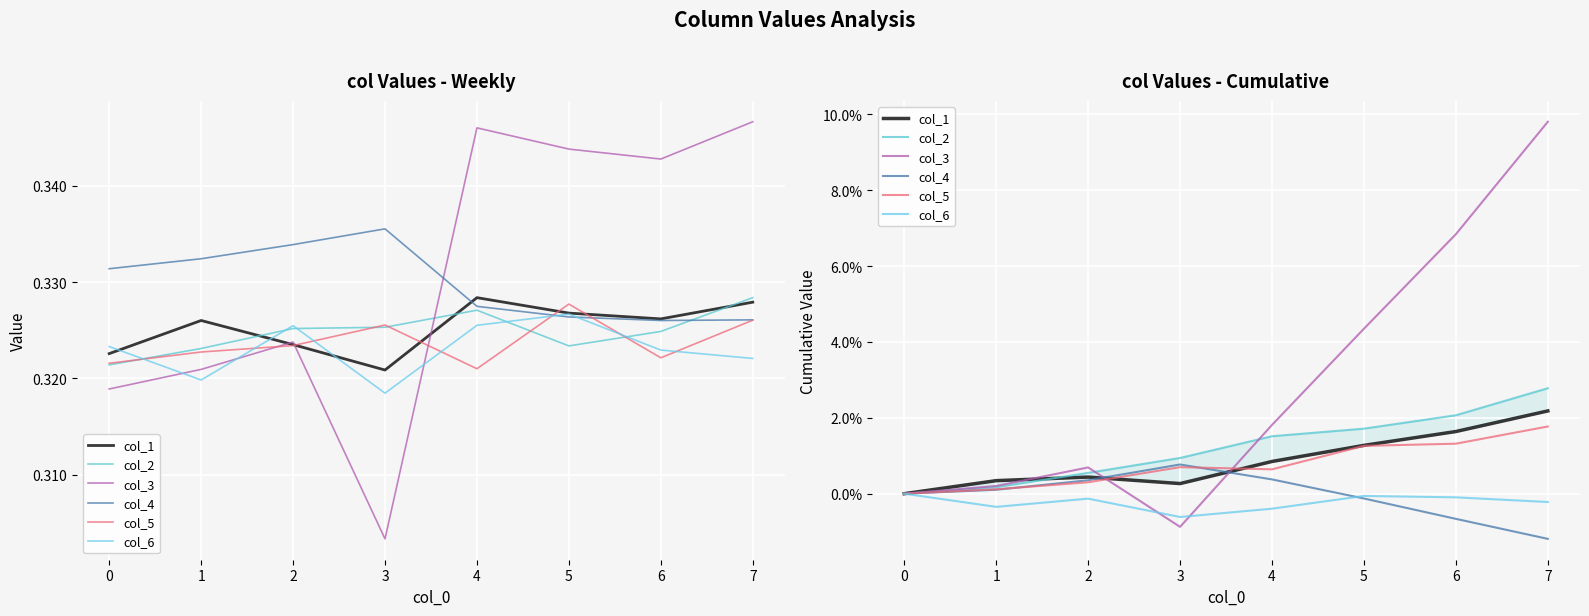

What are all the series names shown in the legend?

col_1, col_2, col_3, col_4, col_5, col_6